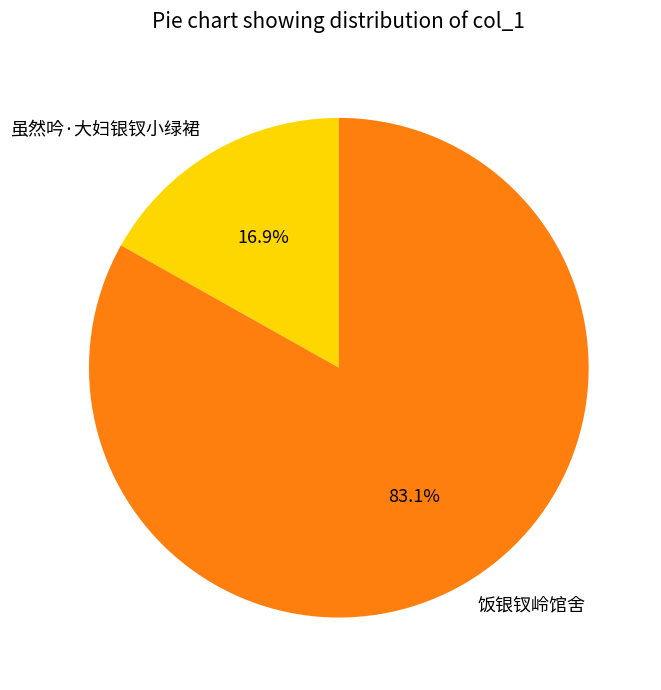

To the nearest percent, what is the difference between the 饭银钗岭馆舍 and 虽然吟·大妇银钗小绿裙 slice percentages?

66%